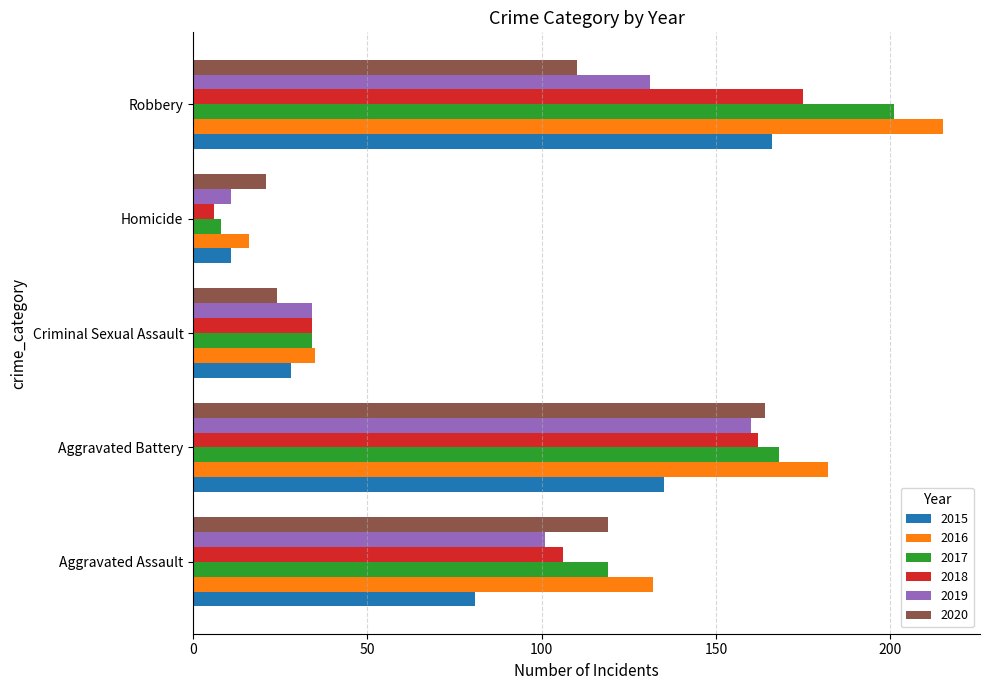

How many categories are shown in the chart?

5